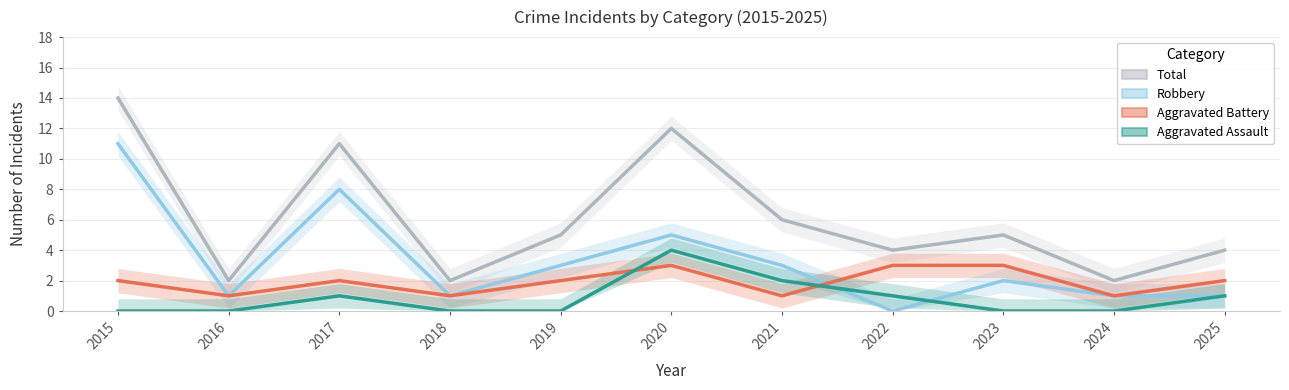

Is this an area chart (filled region under the line)?

No